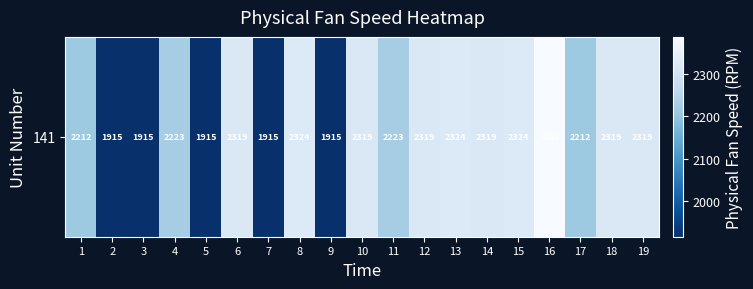

The chart shows a value of 3392.4 at 18. True or false?

False